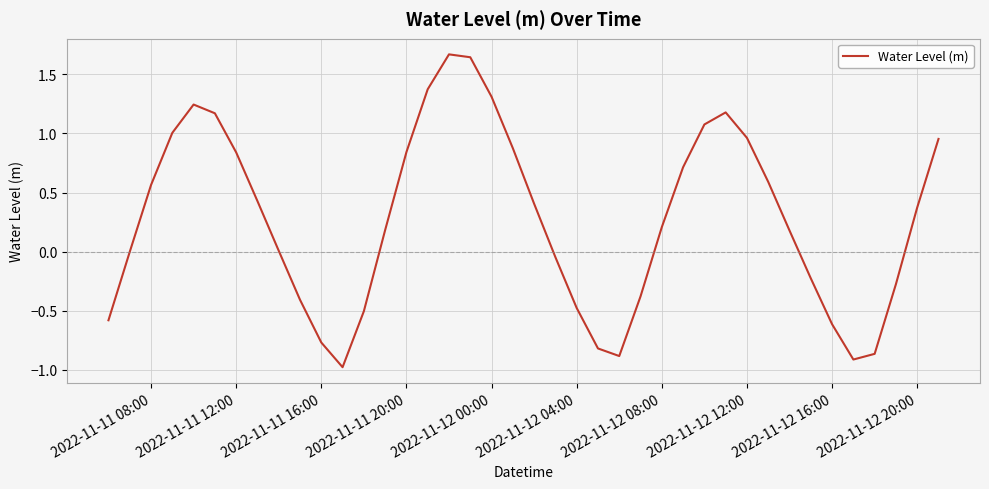

What is the difference between the maximum and minimum values?

2.6